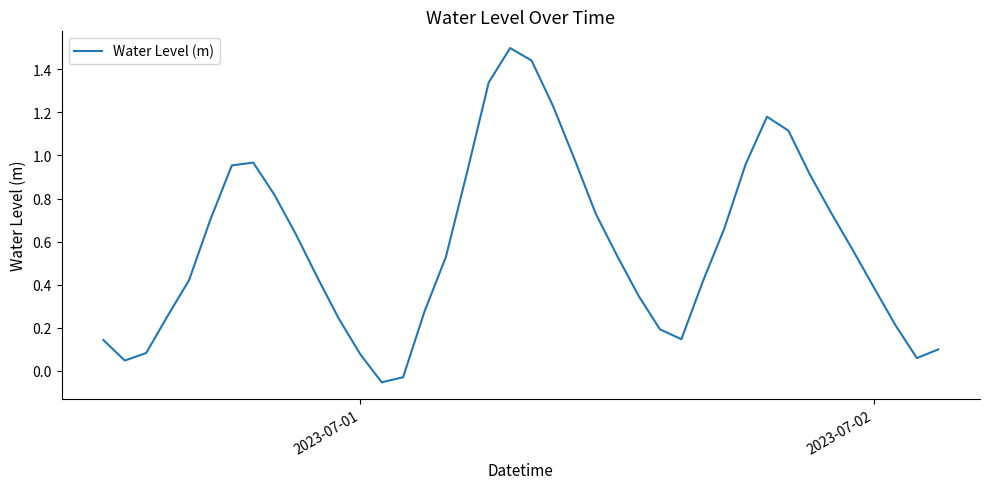

What is the maximum value shown in the chart?

1.5